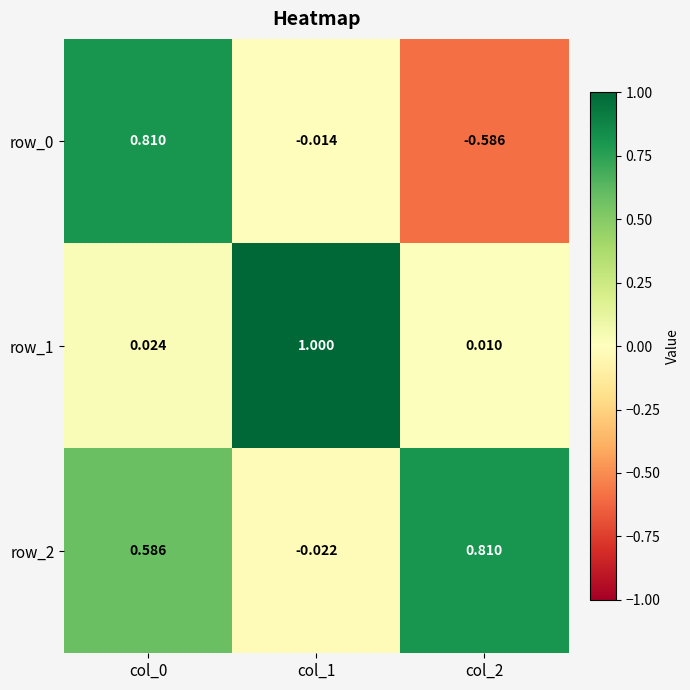

What is the spread (max minus min) of values at col_2?

1.4